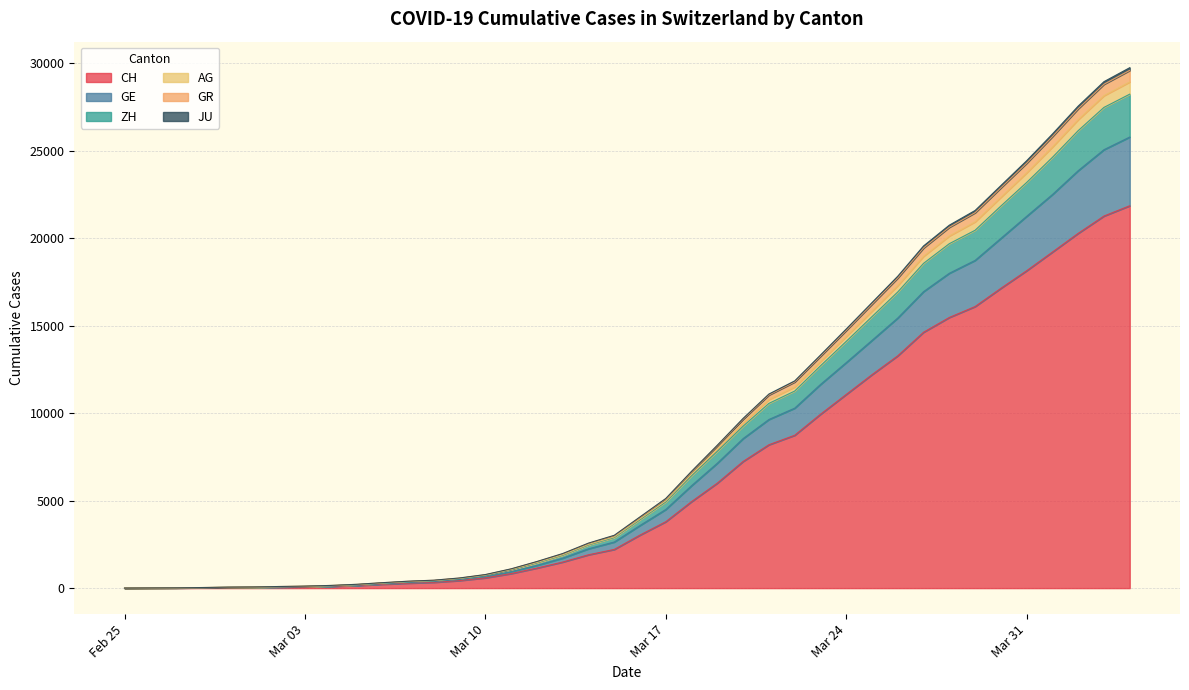

What is the highest value of the CH series?

21855